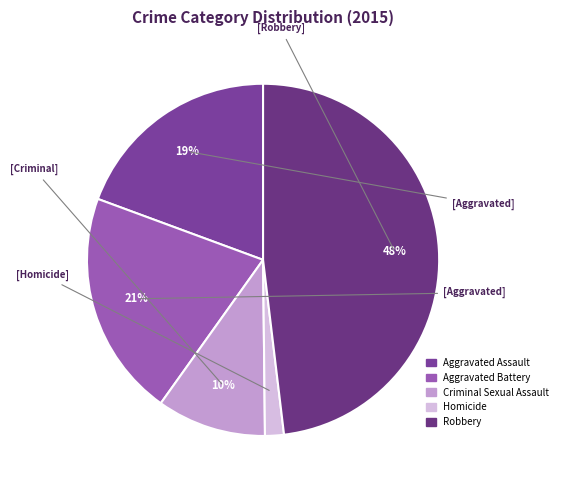

Rank the categories by value from highest to lowest.

Robbery, Aggravated Battery, Aggravated Assault, Criminal Sexual Assault, Homicide